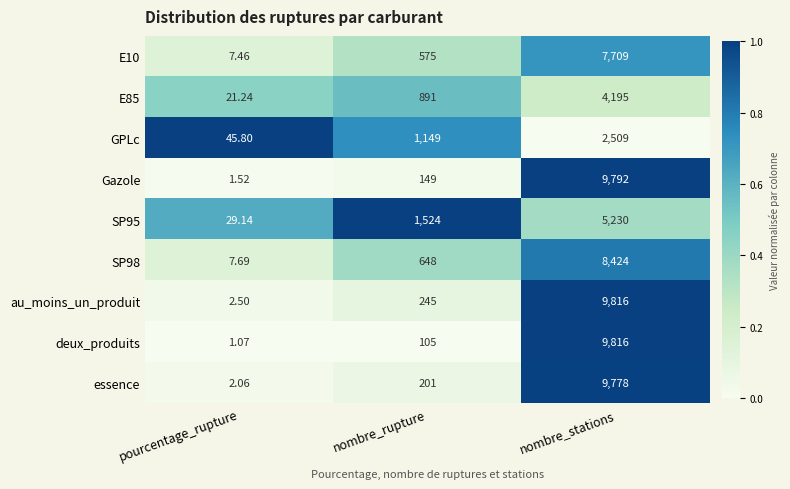

At which category is the sum across all series the highest?

nombre_stations